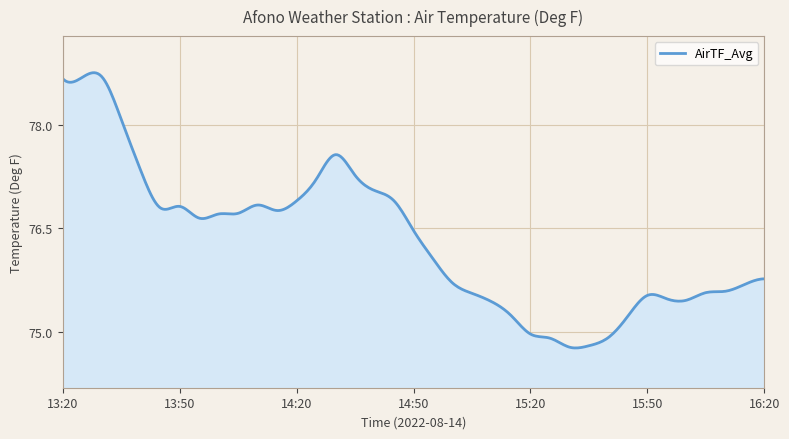

What is the maximum value shown in the chart?

78.8